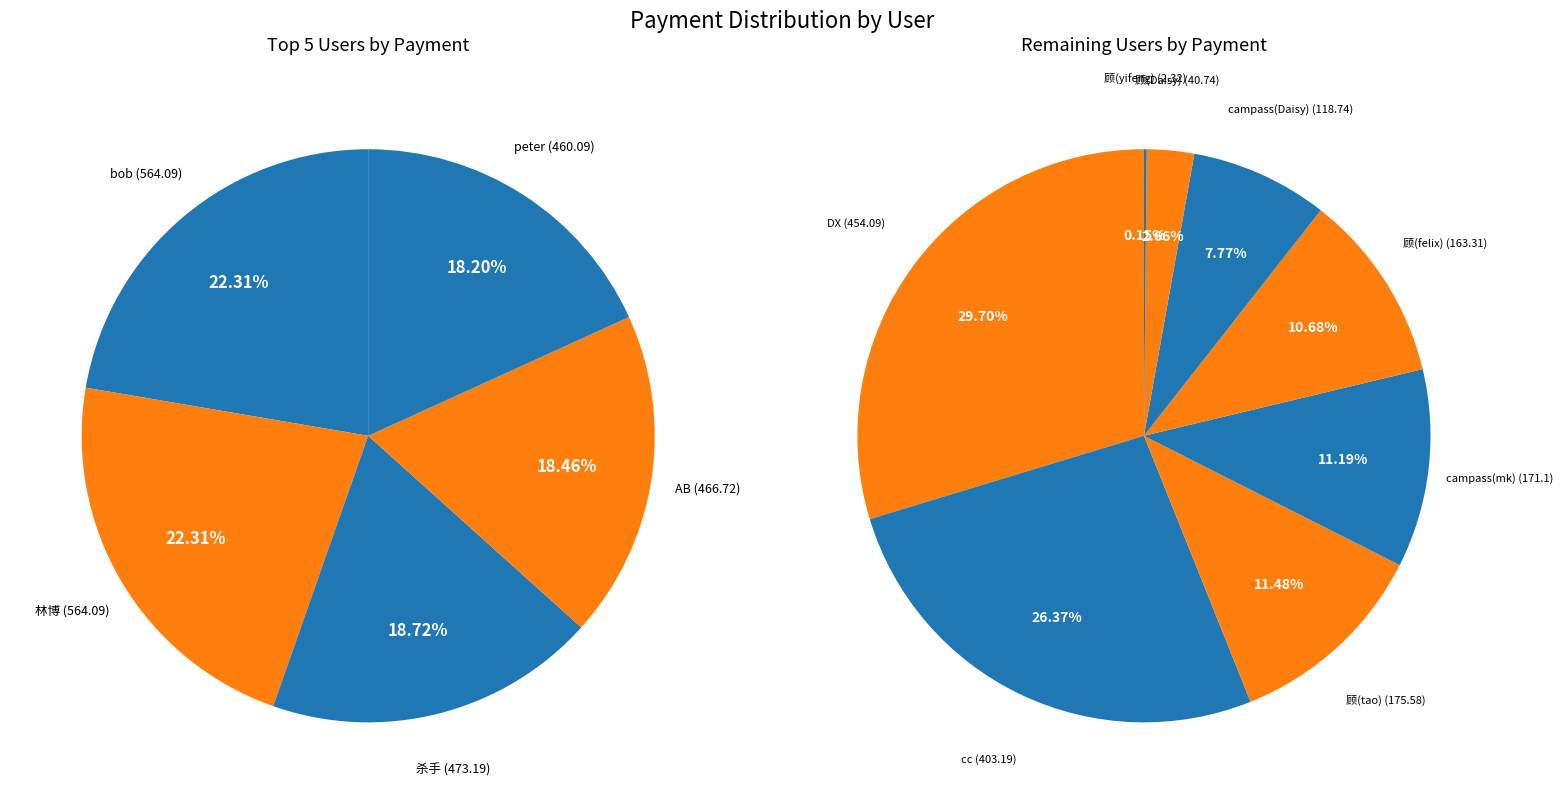

Count the number of slices in the pie.

13